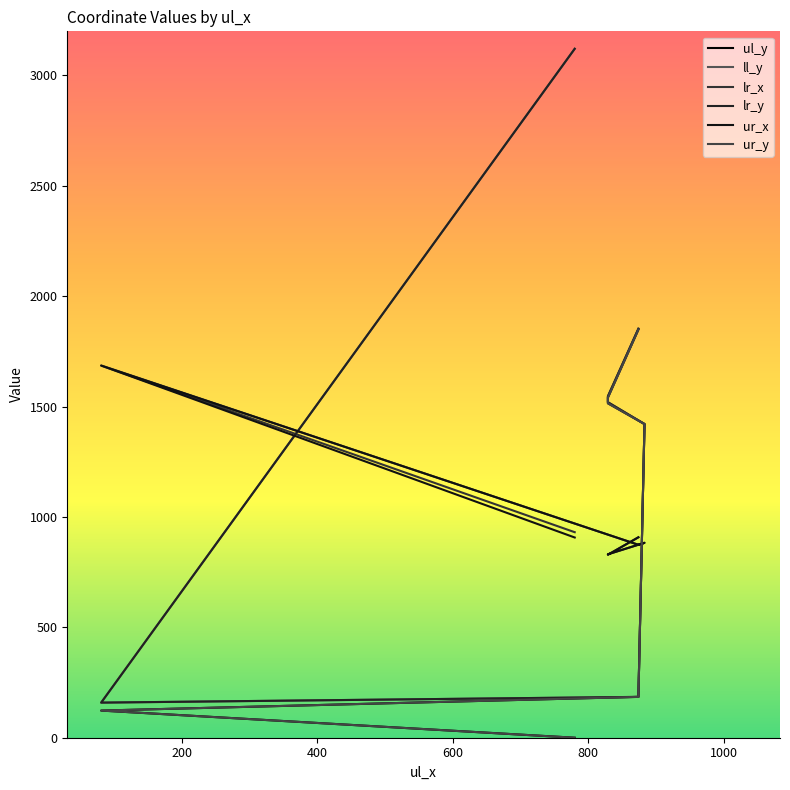

Reading left to right, list all the values displayed in this chart.

ul_y: 0	123	185	1421	1515	1541	1849
ll_y: 3121	159	185	1421	1520	1547	1853
lr_x: 931	1686	874	883	831	829	908
lr_y: 3121	159	185	1421	1520	1547	1853
ur_x: 907	1686	874	883	831	829	908
ur_y: 0	123	185	1421	1515	1541	1849